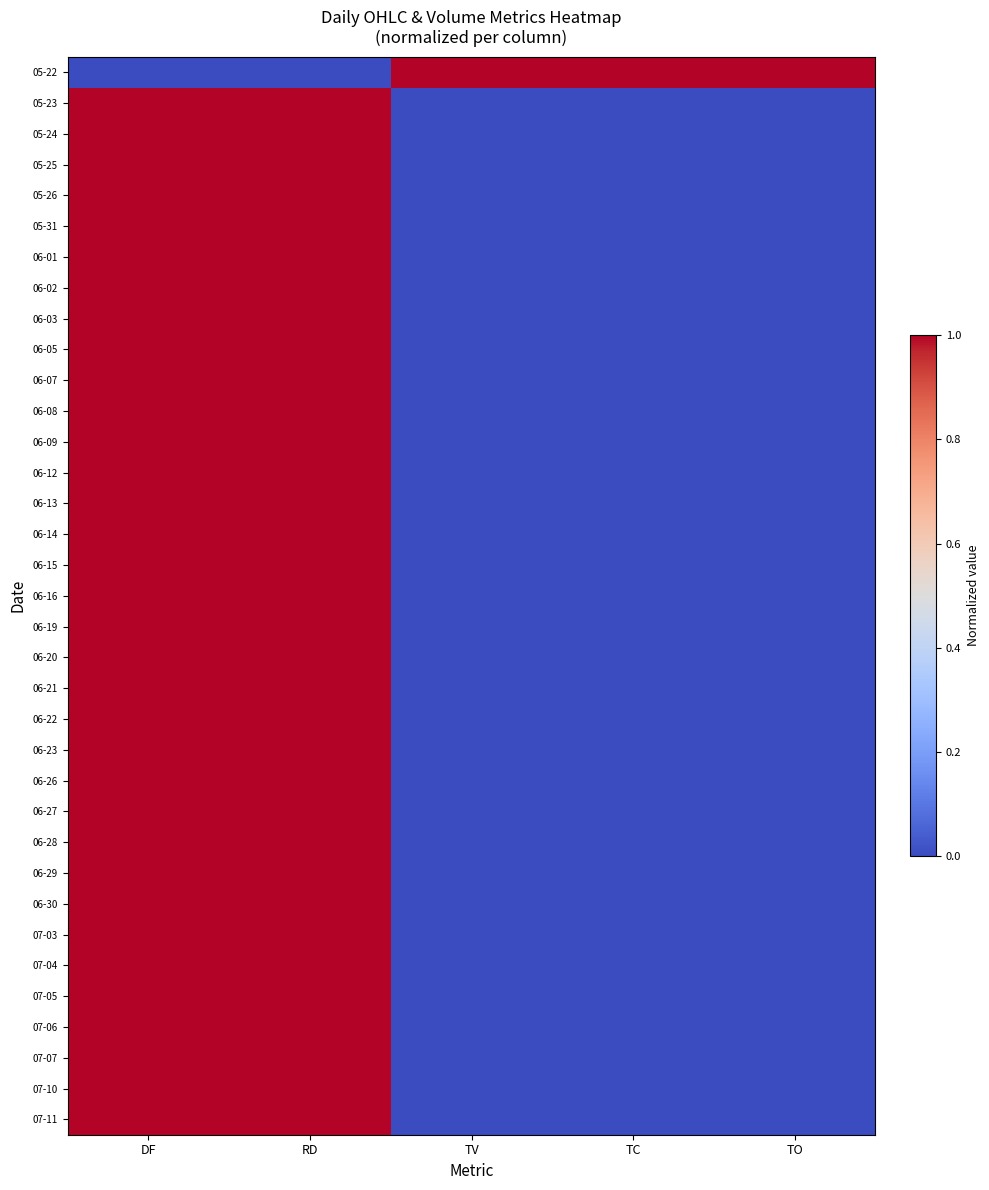

Which series changed the most between RD and TO?

05-22